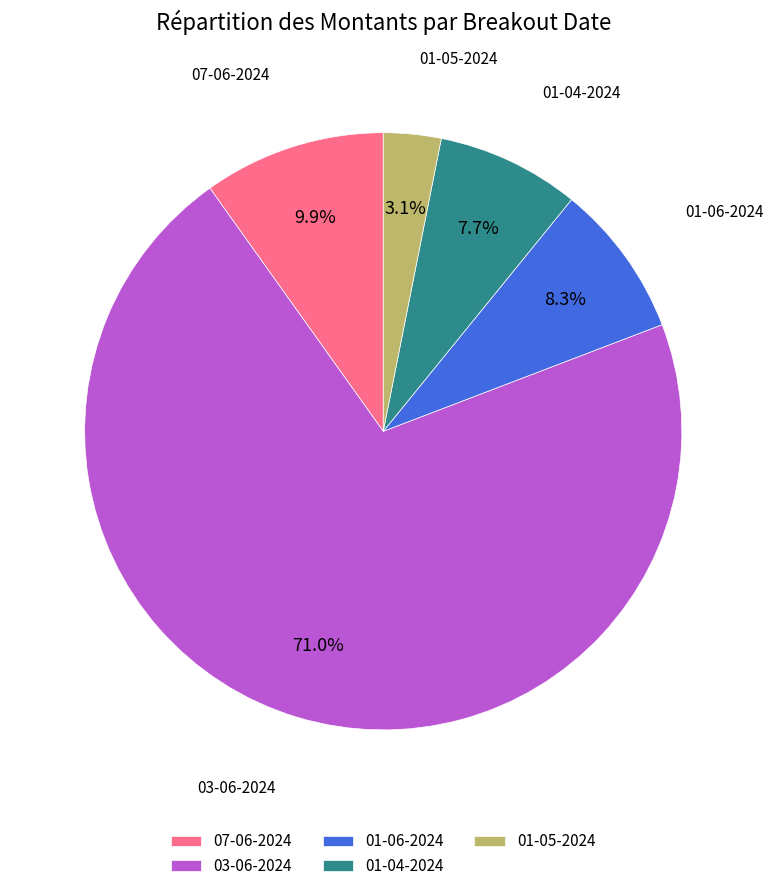

Which category has the smallest portion of the pie?

01-05-2024